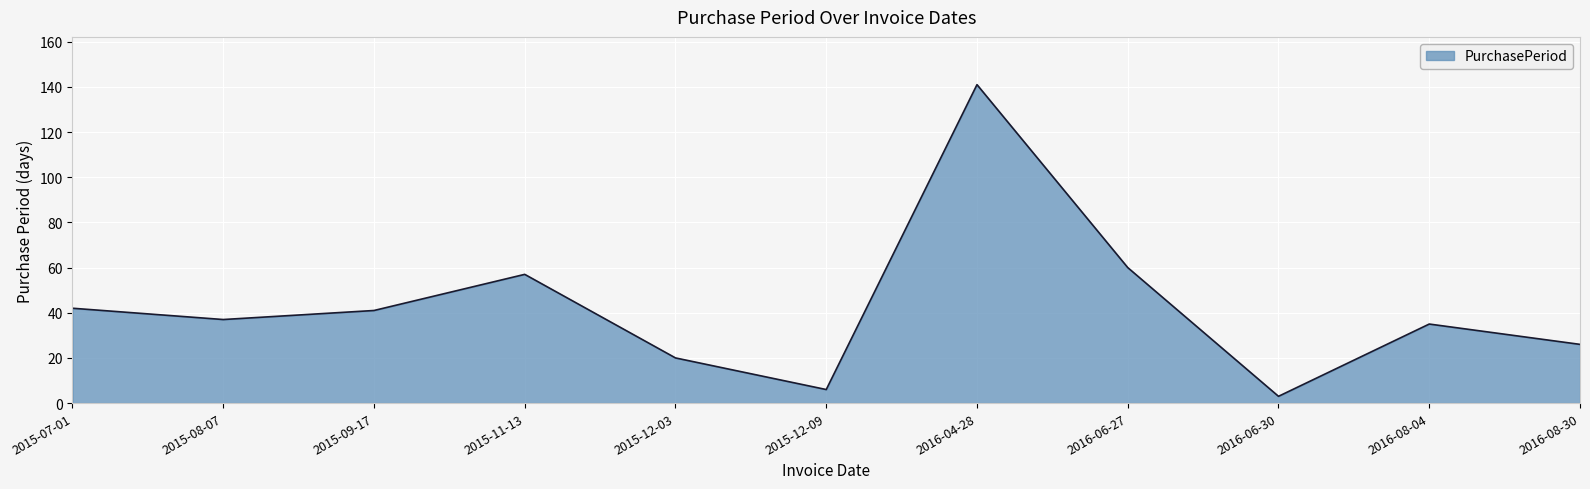

What is the sum of the values at 2016-06-30 and 2015-07-01?

45